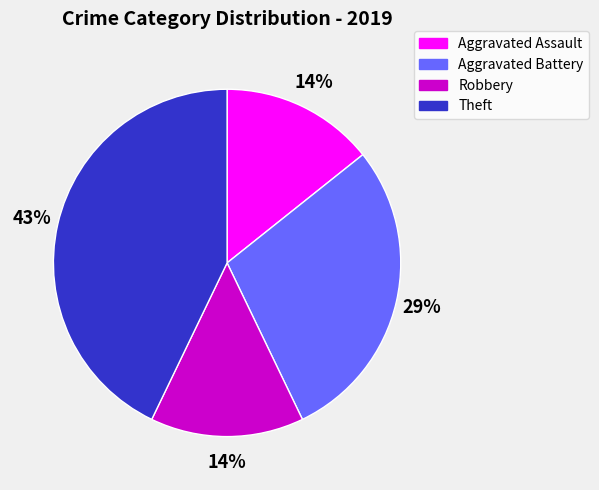

Is the sum of Aggravated Assault and Robbery greater than half?

No